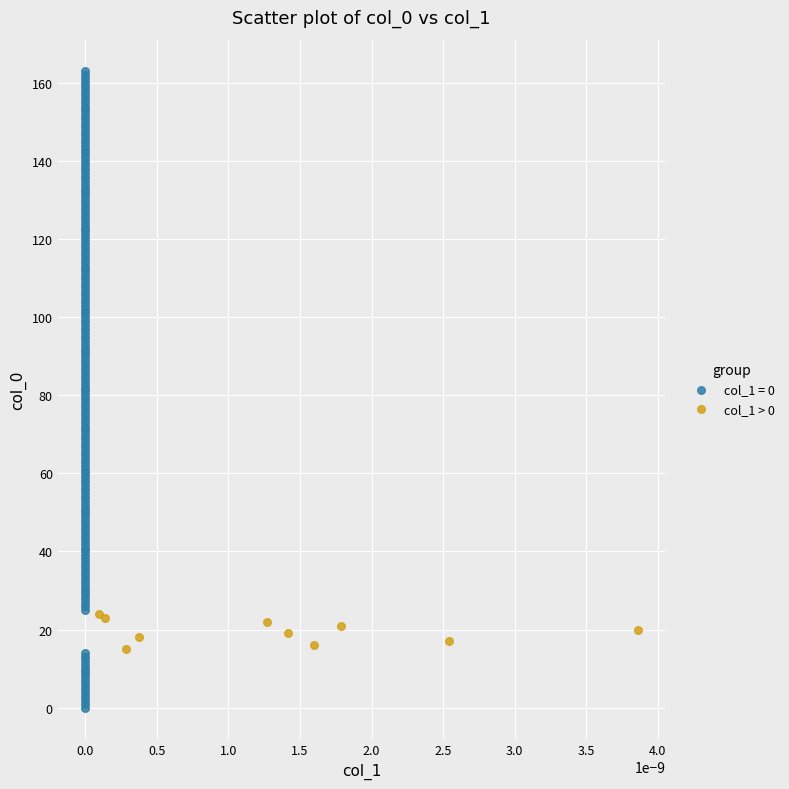

Which series contains the lowest Y value?

col_1 = 0